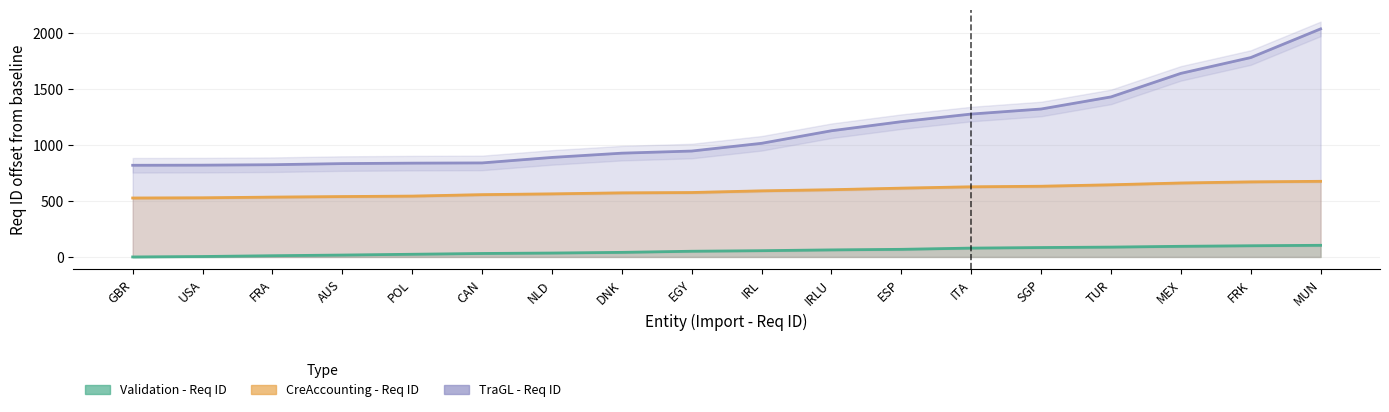

Rank the categories by TraGL - Req ID value from lowest to highest.

GBR, USA, FRA, AUS, POL, CAN, NLD, DNK, EGY, IRL, IRLU, ESP, ITA, SGP, TUR, MEX, FRK, MUN